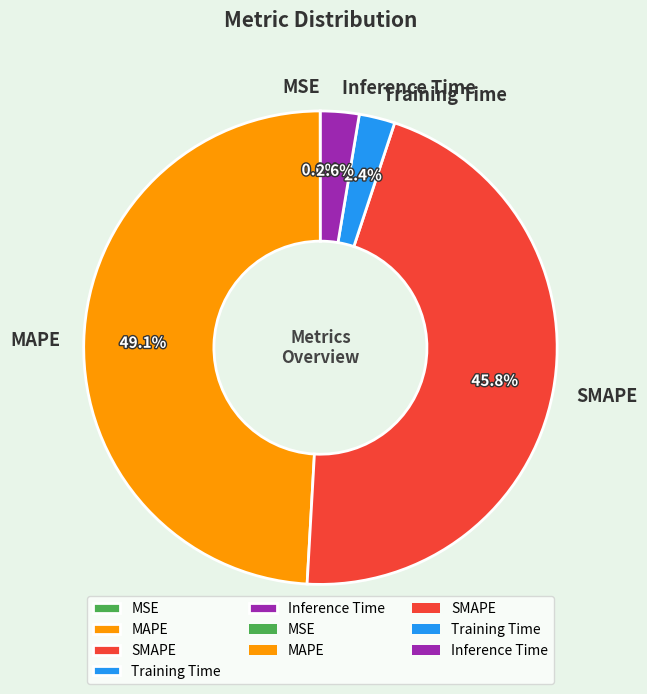

Which category has the biggest portion of the pie?

MAPE